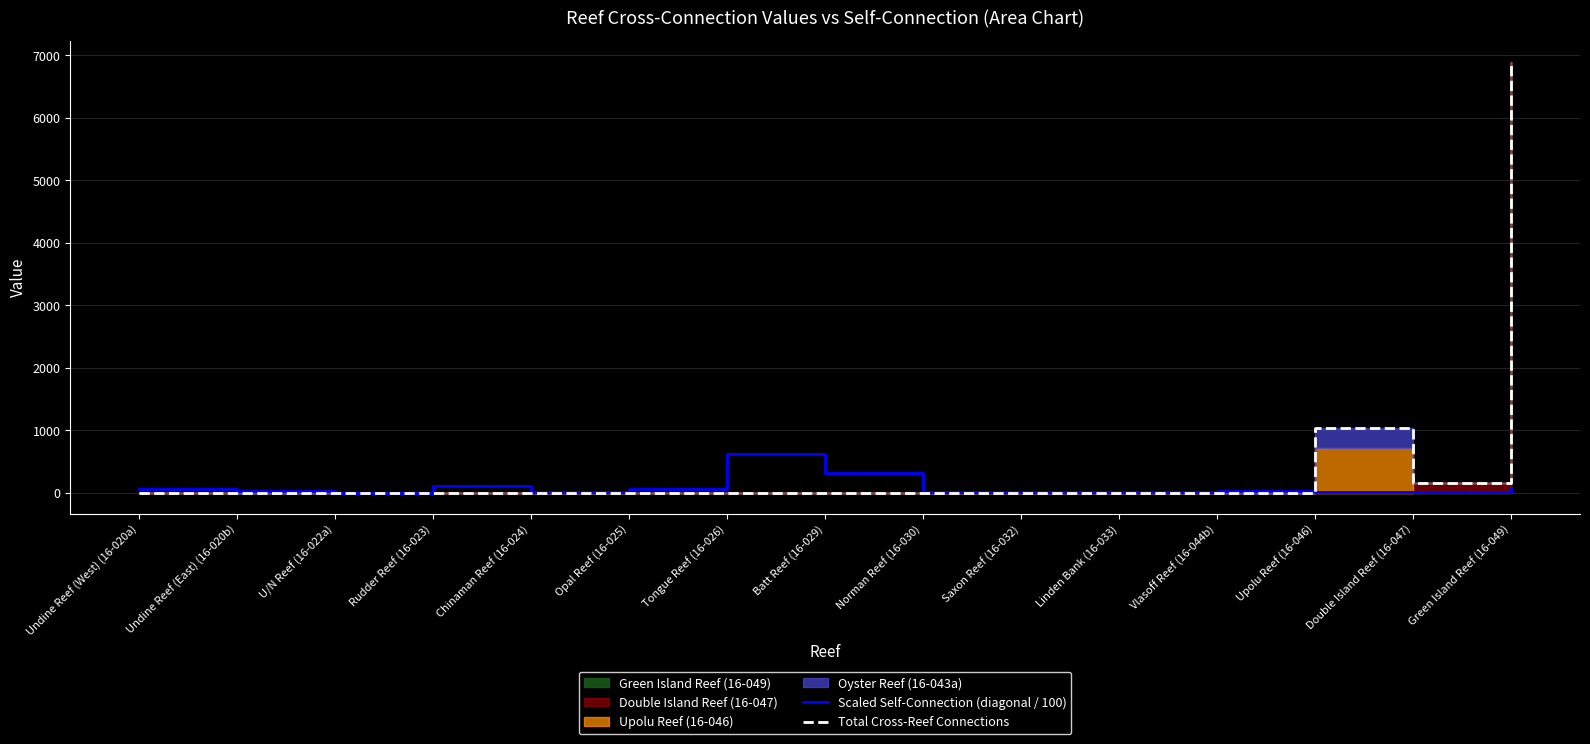

What is the difference between the second highest and minimum values in the Scaled Self-Connection (diagonal / 100) series?

316.3